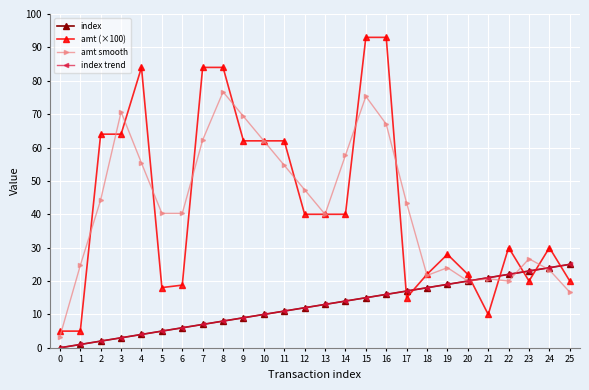

List the labels in order of index value, smallest first.

0, 1, 2, 3, 4, 5, 6, 7, 8, 9, 10, 11, 12, 13, 14, 15, 16, 17, 18, 19, 20, 21, 22, 23, 24, 25